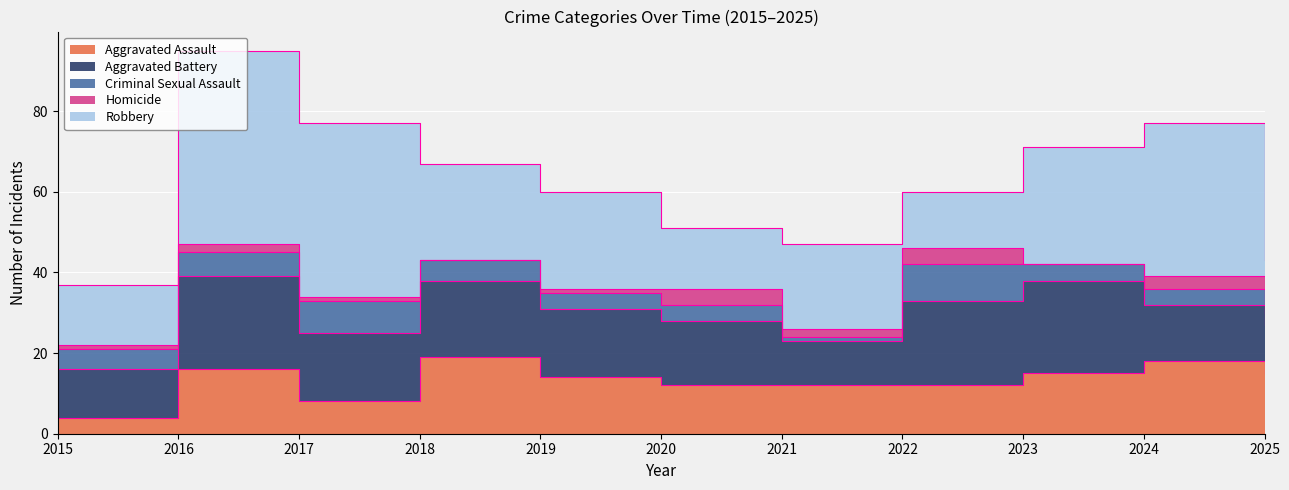

Reading left to right, list all the values displayed in this chart.

Aggravated Assault: 2015=4	2016=16	2017=8	2018=19	2019=14	2020=12	2021=12	2022=12	2023=15	2024=18	2025=15
Aggravated Battery: 2015=12	2016=23	2017=17	2018=19	2019=17	2020=16	2021=11	2022=21	2023=23	2024=14	2025=12
Criminal Sexual Assault: 2015=5	2016=6	2017=8	2018=5	2019=4	2020=4	2021=1	2022=9	2023=4	2024=4	2025=3
Homicide: 2015=1	2016=2	2017=1	2018=0	2019=1	2020=4	2021=2	2022=4	2023=0	2024=3	2025=1
Robbery: 2015=15	2016=48	2017=43	2018=24	2019=24	2020=15	2021=21	2022=14	2023=29	2024=38	2025=12